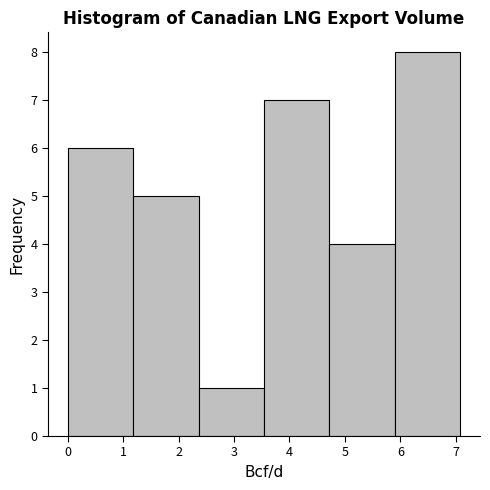

Reading left to right, transcribe this chart: for each bar, give the range it covers on the x-axis and its height. Neither the bar edges nor the heights are printed on the chart, so give them approximately, as read against the axes.

0.0 to 1.2: 6
1.2 to 2.4: 5
2.4 to 3.5: 1
3.5 to 4.7: 7
4.7 to 5.9: 4
5.9 to 7.1: 8